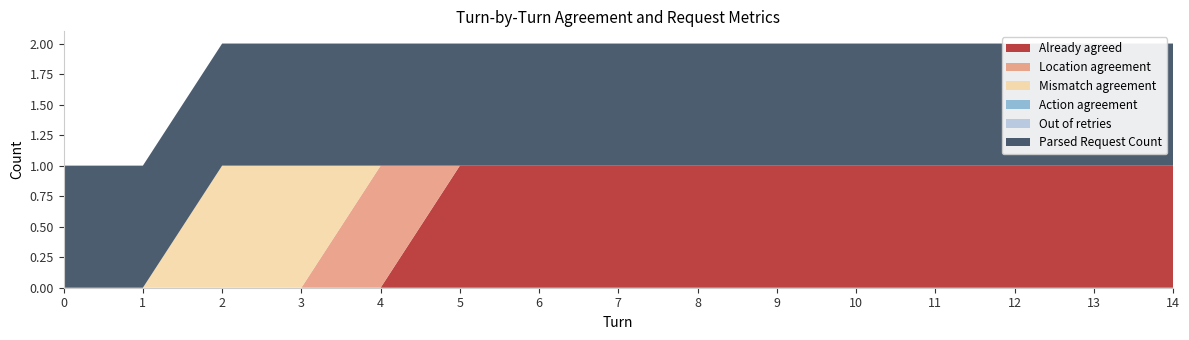

Reading left to right, transcribe all the data shown in this chart.

Already agreed: 0	0	0	0	0	1	1	1	1	1	1	1	1	1	1
Location agreement: 0	0	0	0	1	0	0	0	0	0	0	0	0	0	0
Mismatch agreement: 0	0	1	1	0	0	0	0	0	0	0	0	0	0	0
Action agreement: 0	0	0	0	0	0	0	0	0	0	0	0	0	0	0
Out of retries: 0	0	0	0	0	0	0	0	0	0	0	0	0	0	0
Parsed Request Count: 1	1	1	1	1	1	1	1	1	1	1	1	1	1	1